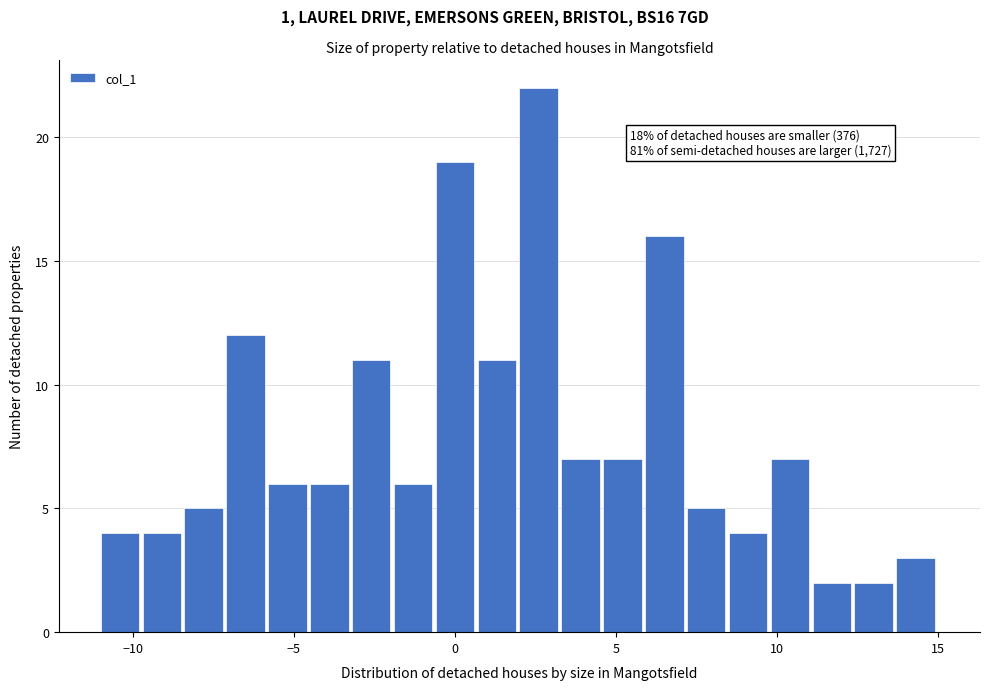

Read against the x-axis, roughly where is the centre of the tallest bar?

2.5